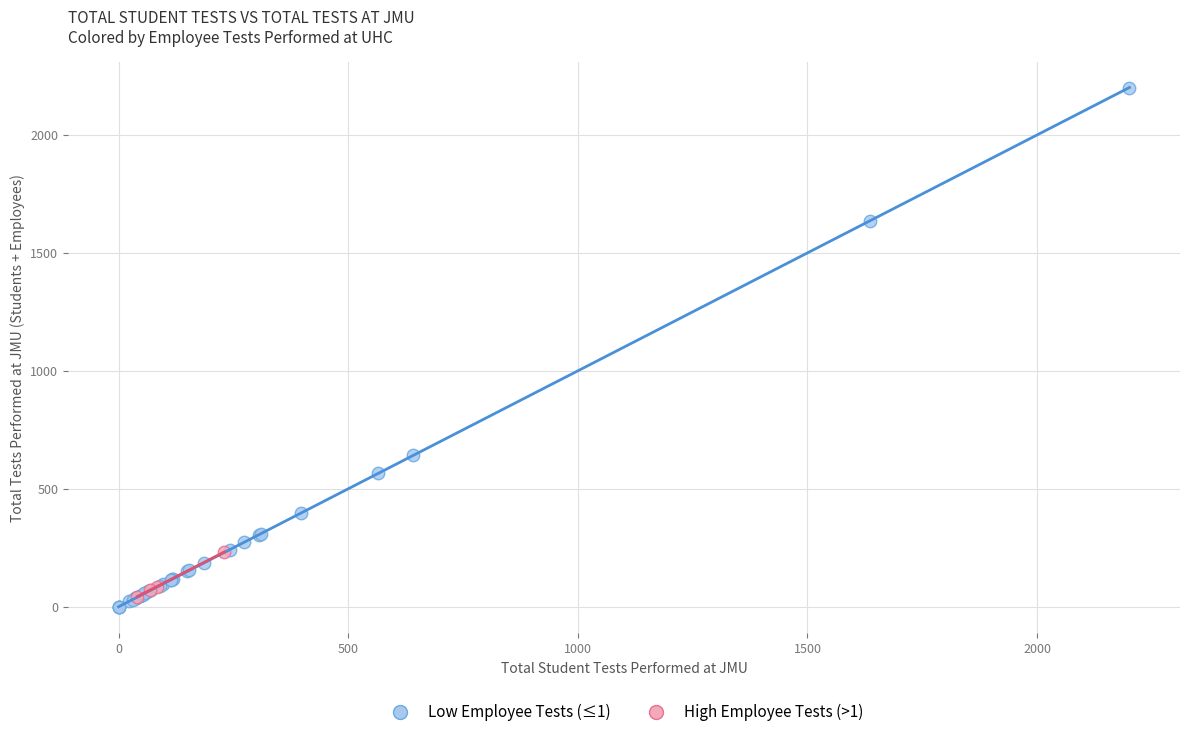

Which series has the largest Y range (max minus min)?

Low Employee Tests (≤1)